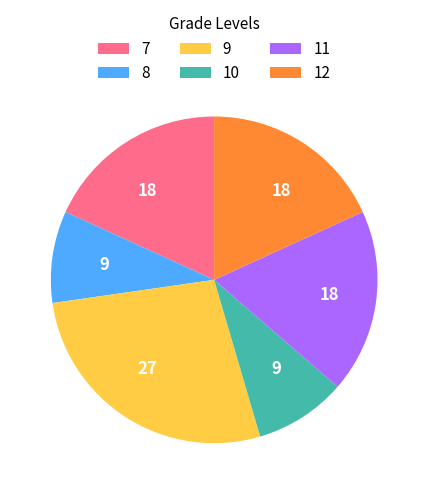

Is the sum of 8 and 11 greater than half?

No